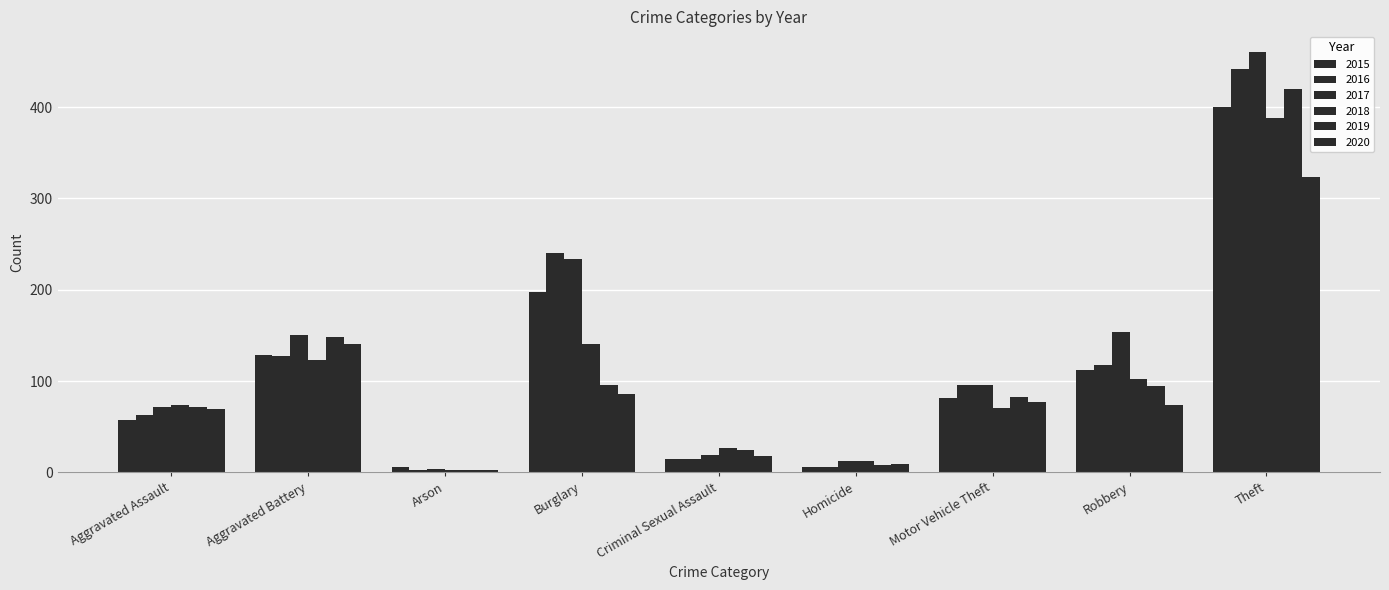

The 2020 series shows 2 at Homicide. True or false?

False